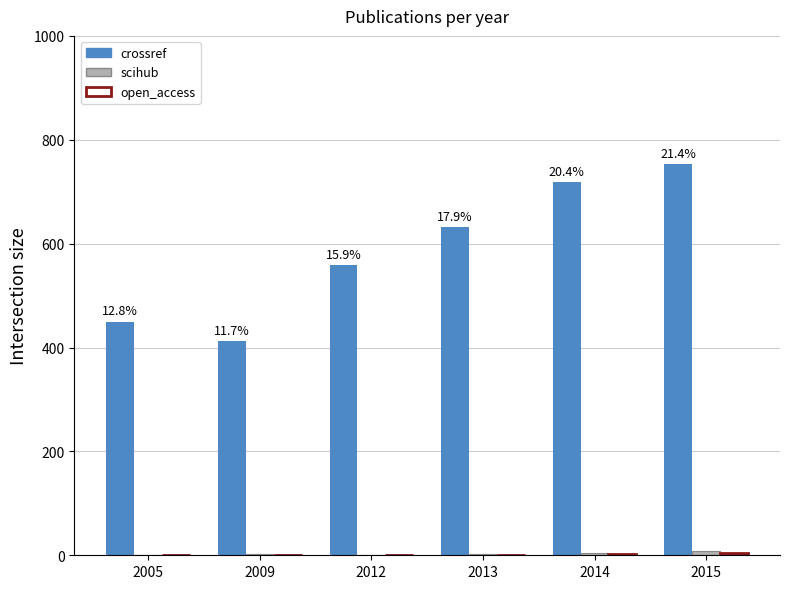

Which series has the largest total across all categories?

crossref